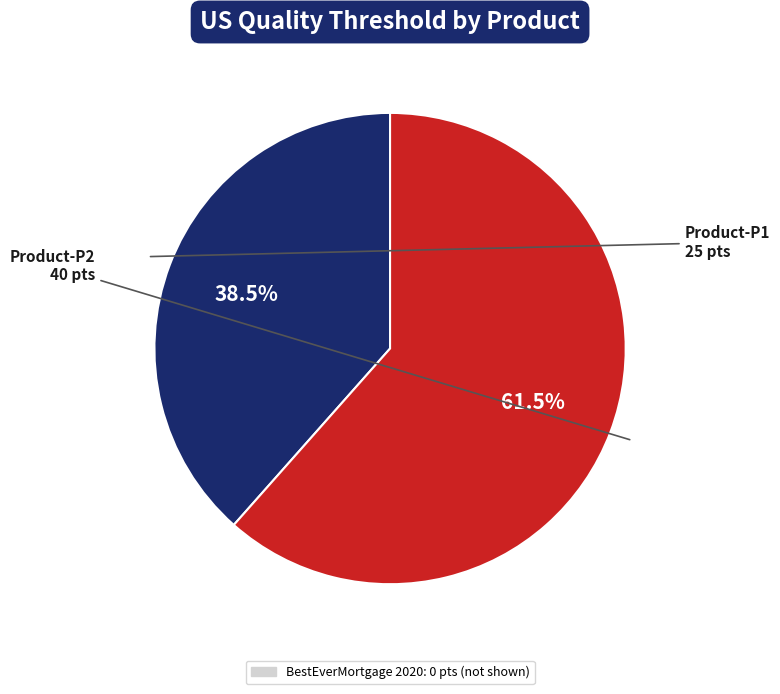

Does any single category account for the majority?

Yes